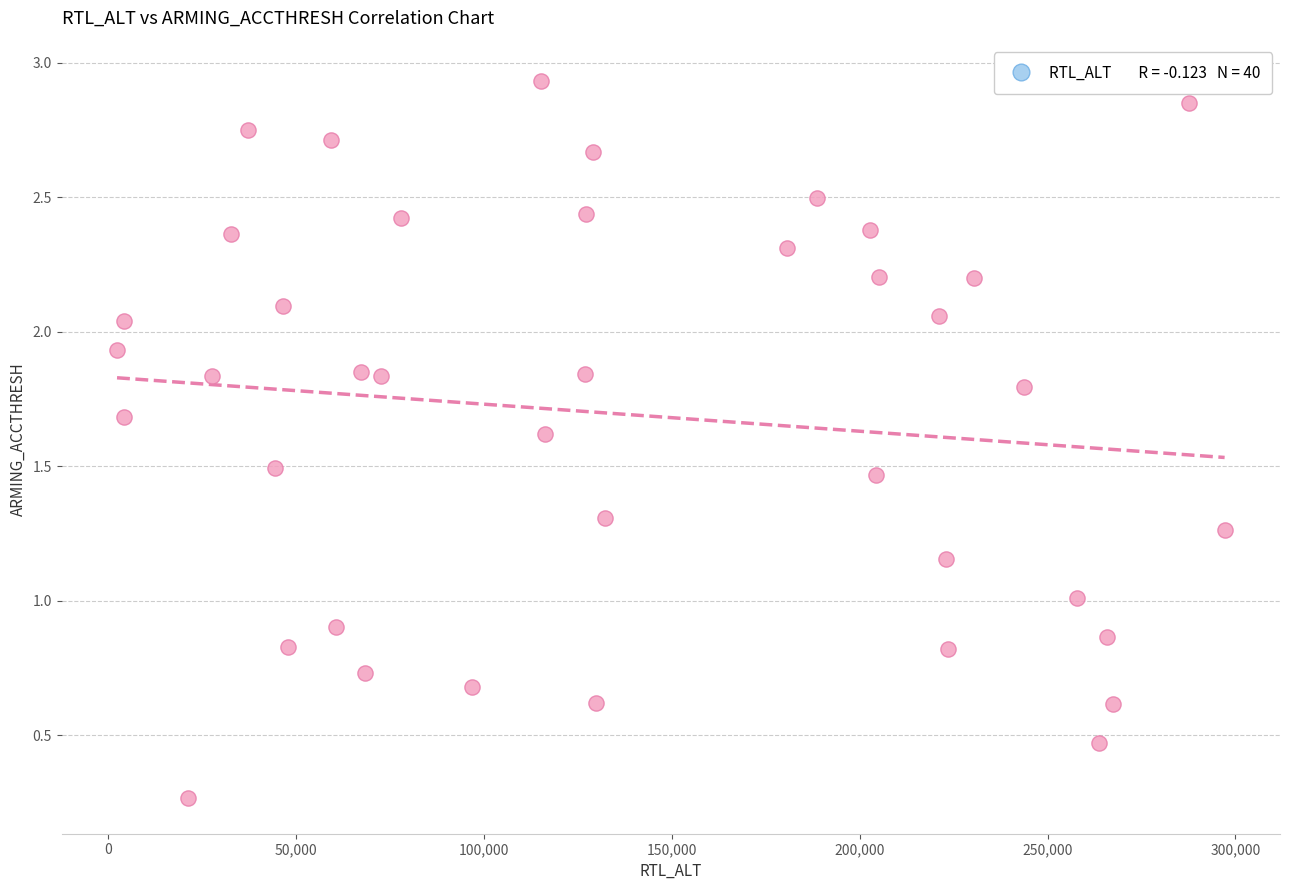

What is the range of X values (max minus min)?

294803.0